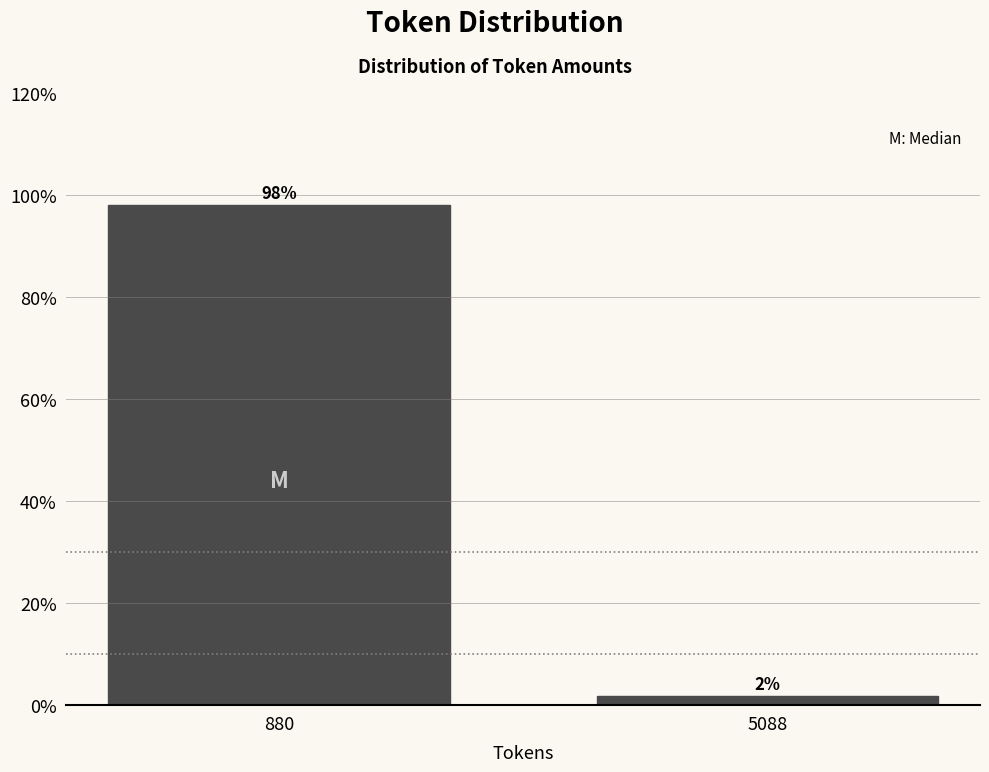

Read the value at 880.

98.1